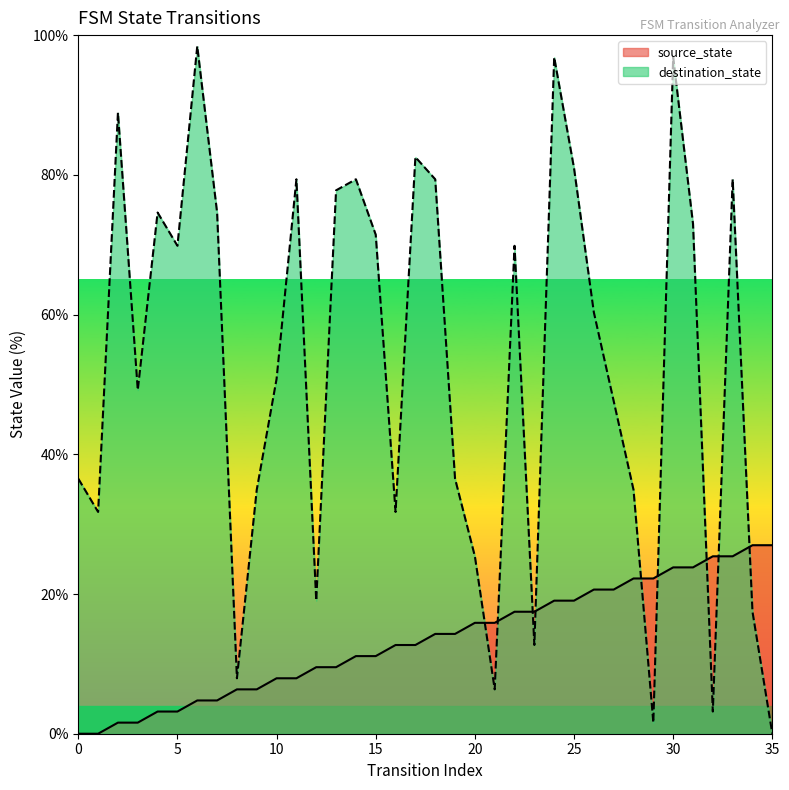

What is the value of the source_state point at the 34th from the left?

25.4